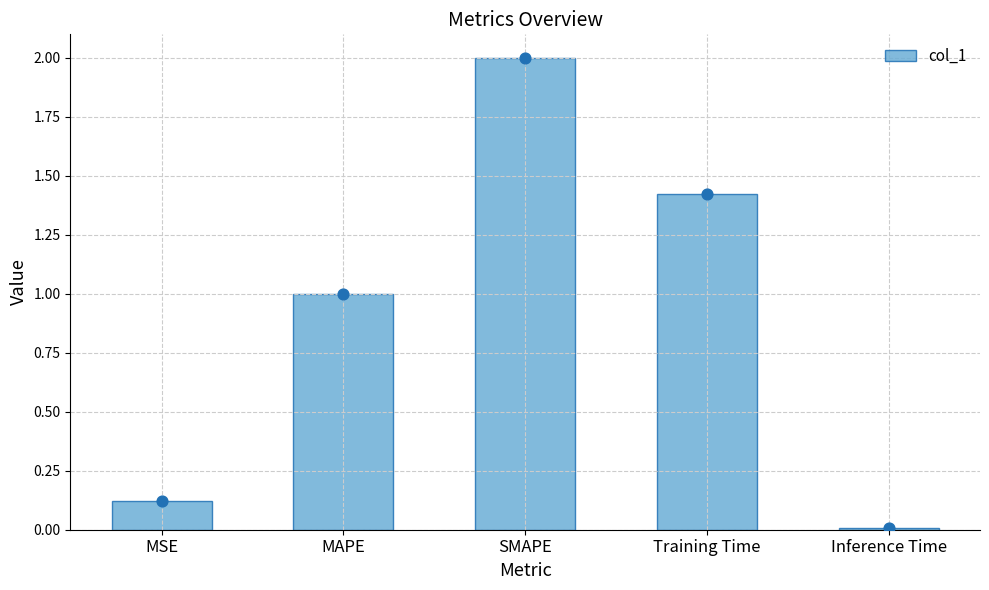

What is the change in value from Training Time to Inference Time?

-1.4